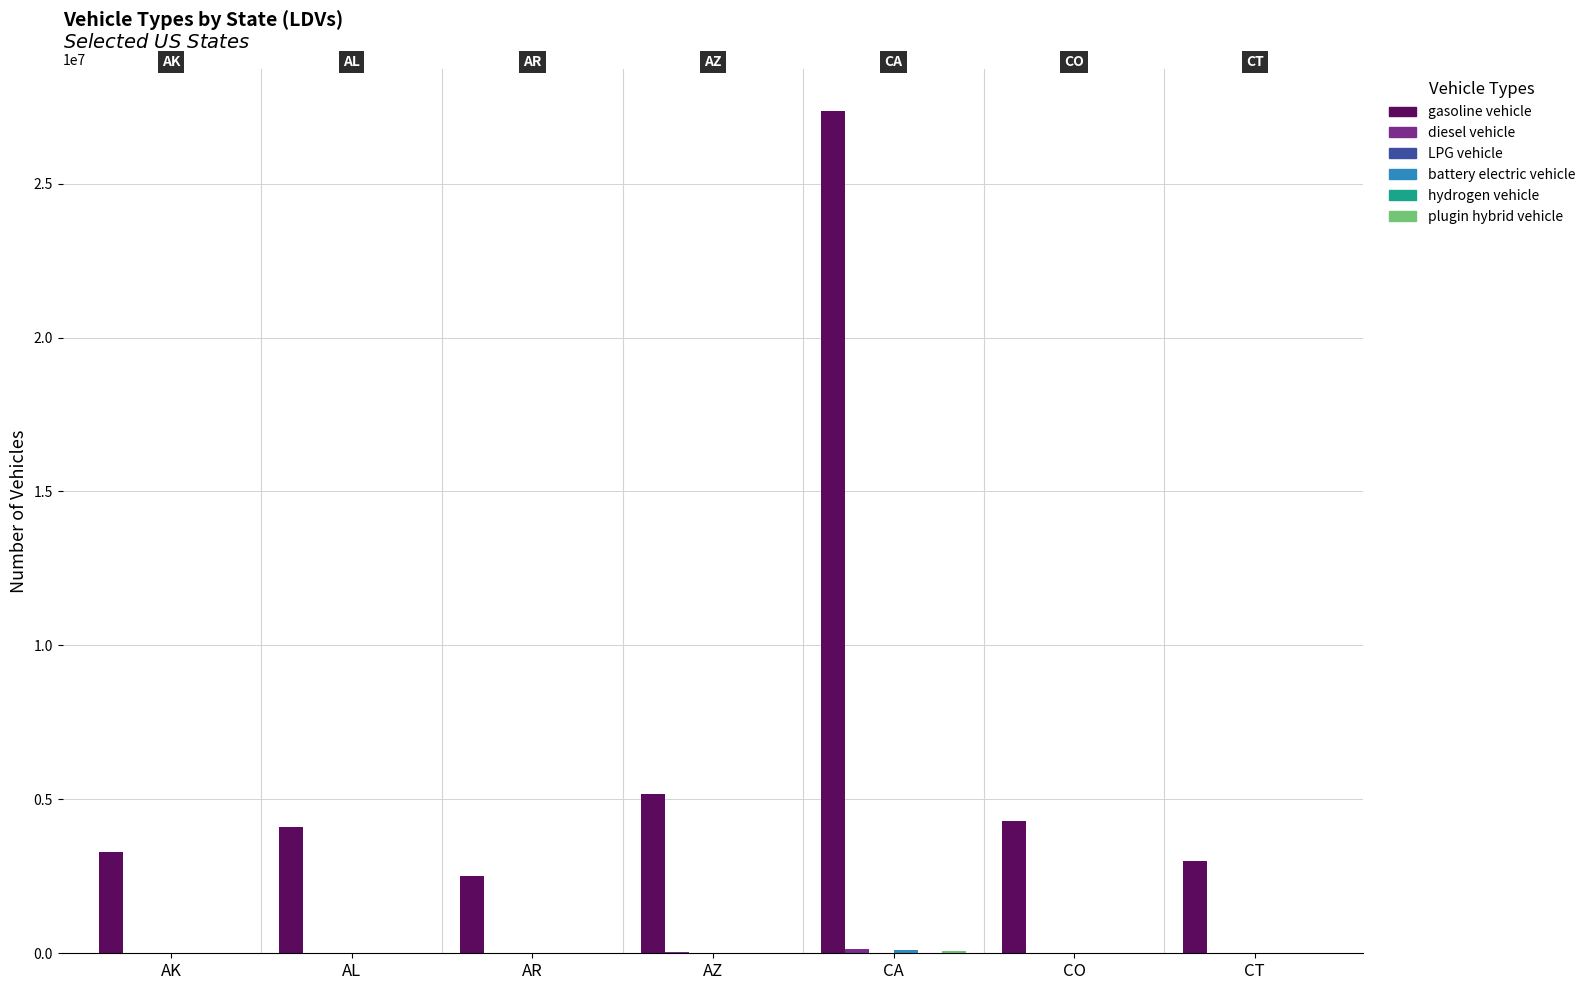

Which category has the highest value across all series?

CA